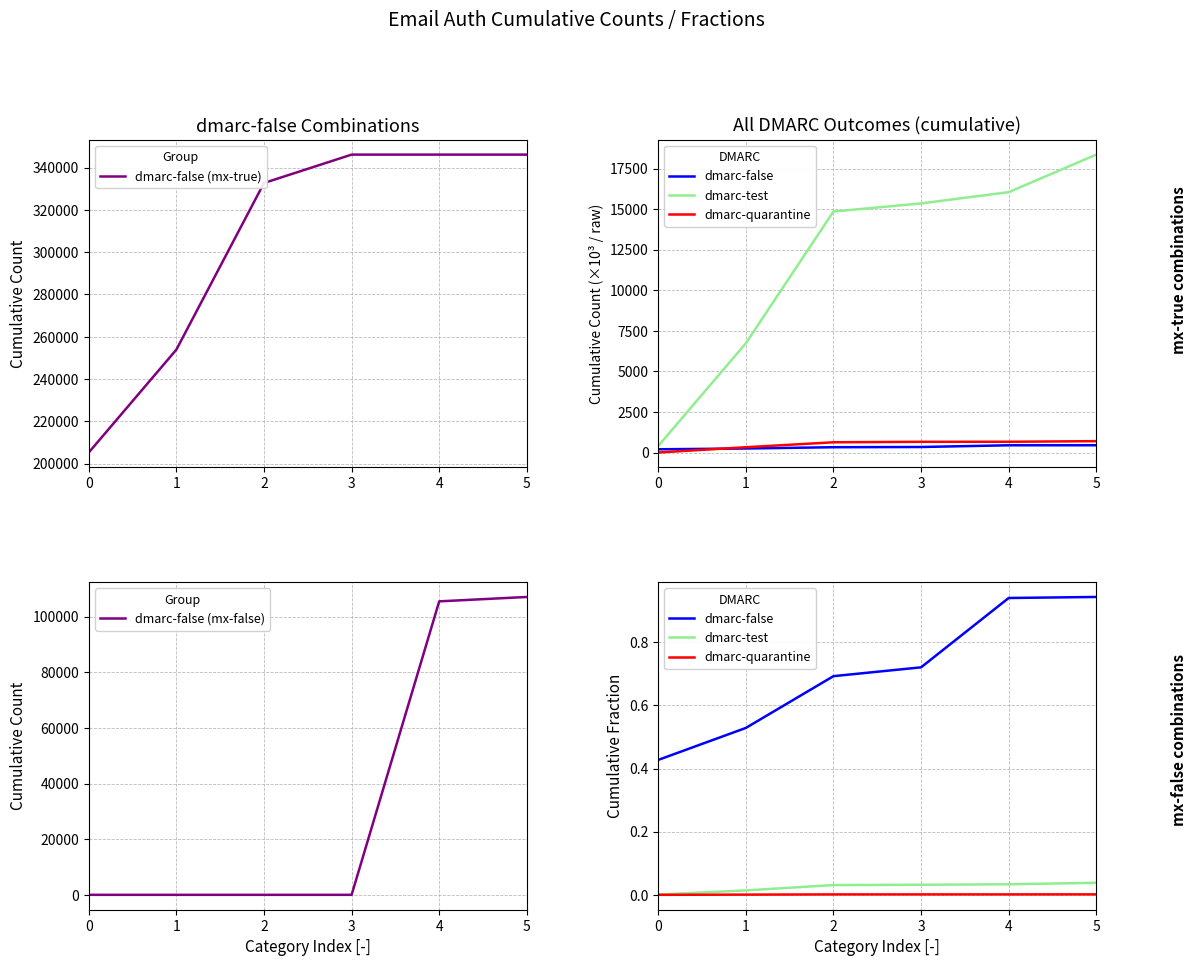

What is the total value across all series at 2?

332679.7